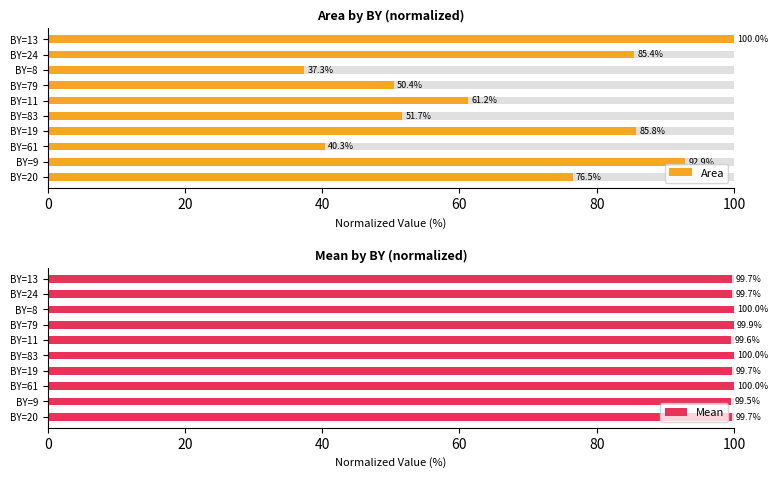

What are all the series names shown in the legend?

Area, Mean